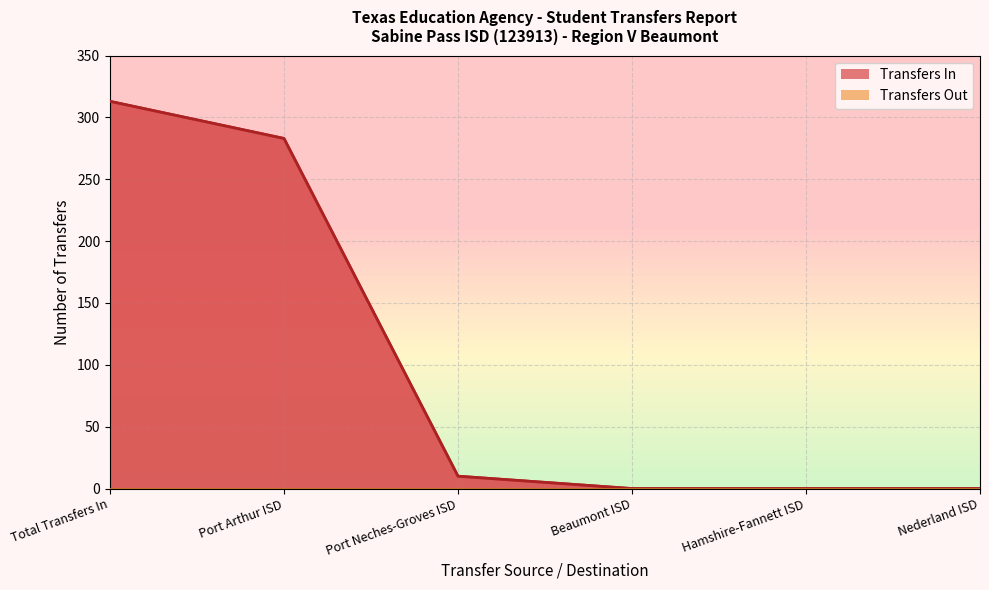

At which label does the data first exceed 10?

Total Transfers In